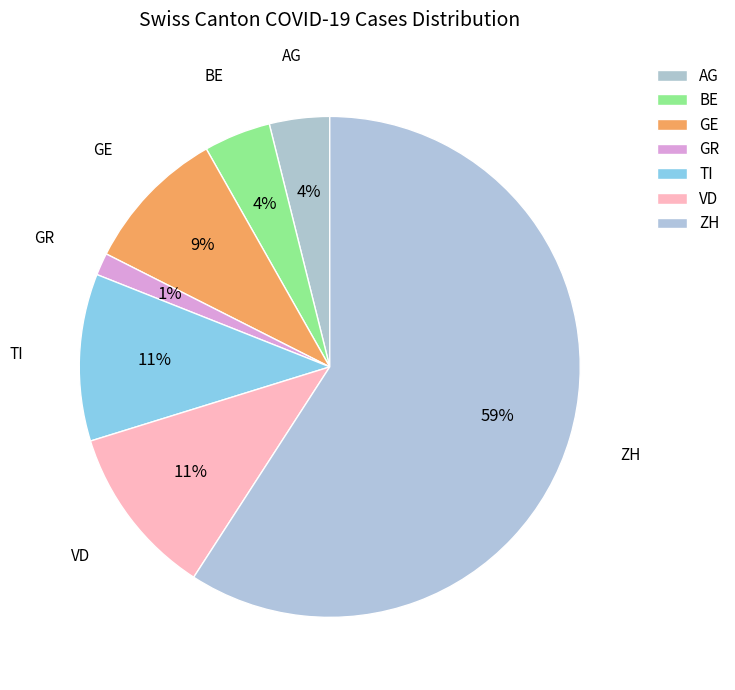

How many slices are in this pie chart?

7